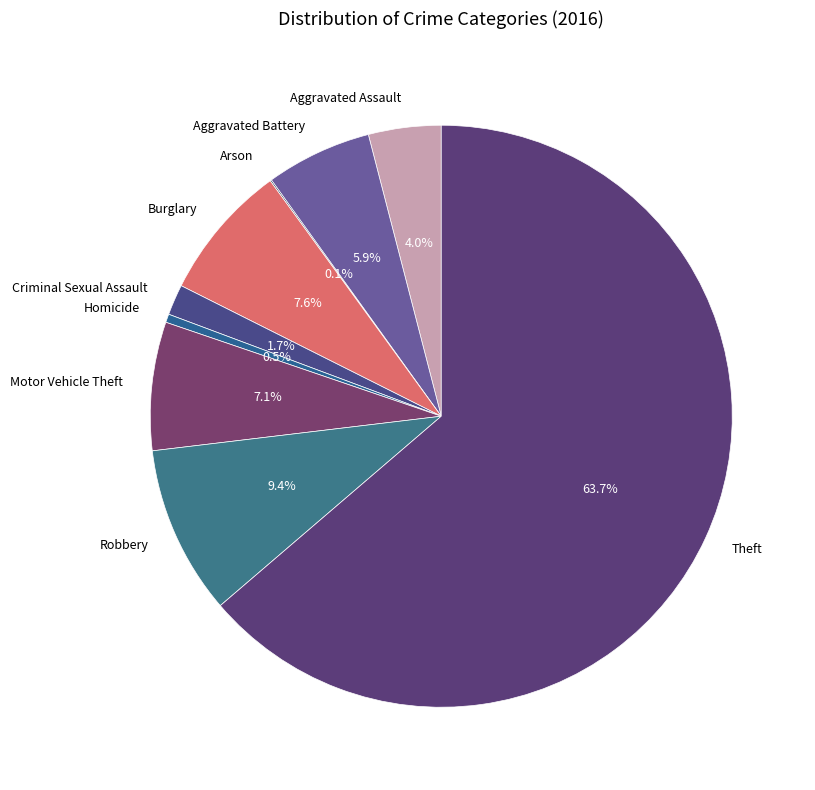

Approximately how many times larger is the value at Robbery compared to Burglary?

1.2